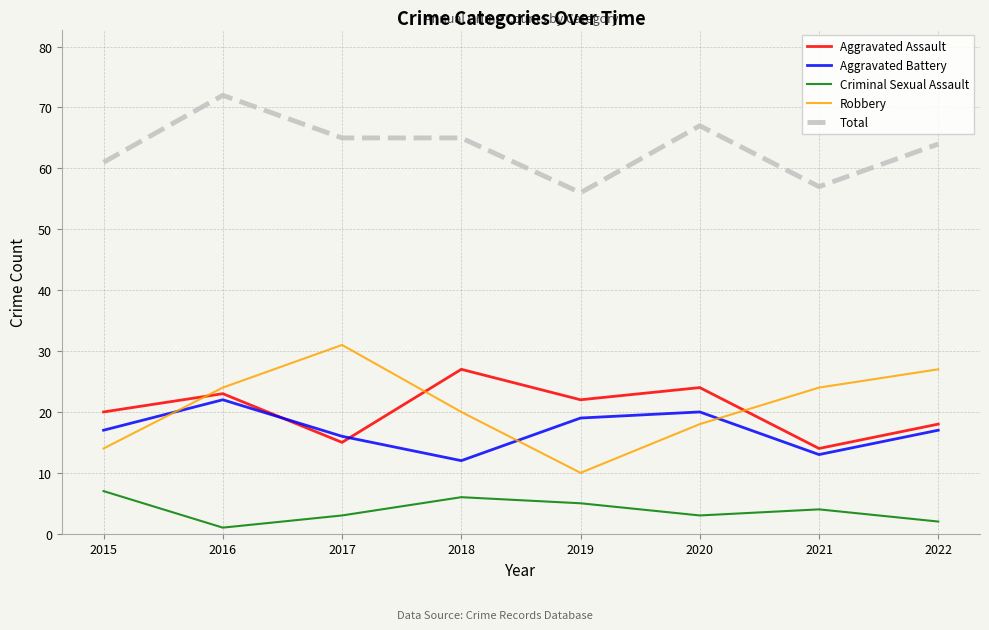

Is it true that Criminal Sexual Assault equals 2 at 2022?

True